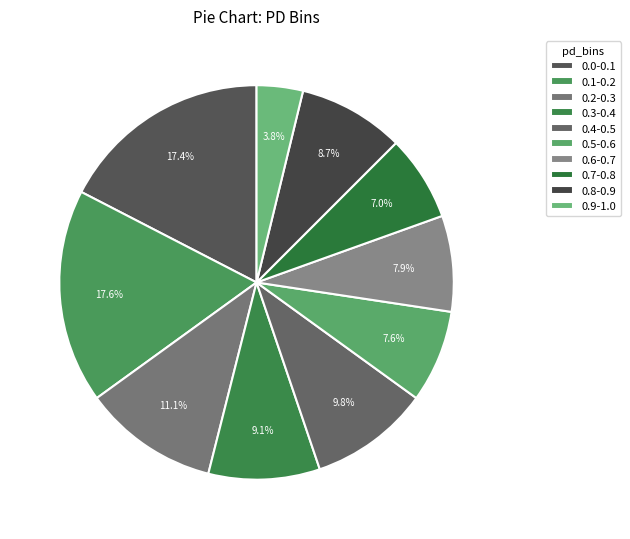

To the nearest percent, what is the combined percentage of 0.9-1.0 and 0.6-0.7?

12%